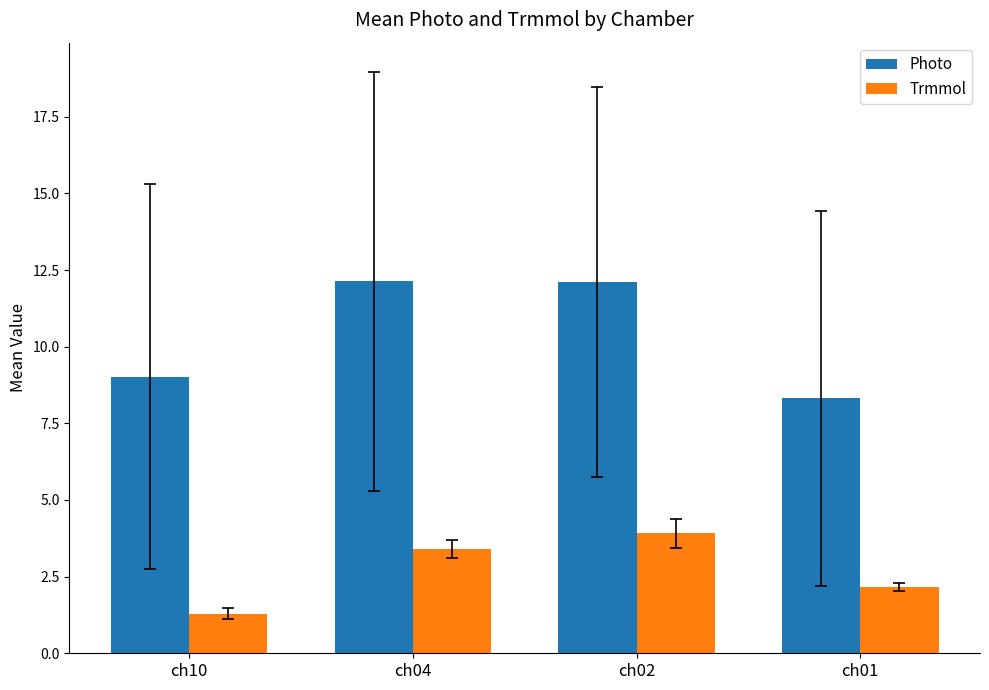

What are all the series names shown in the legend?

Photo, Trmmol